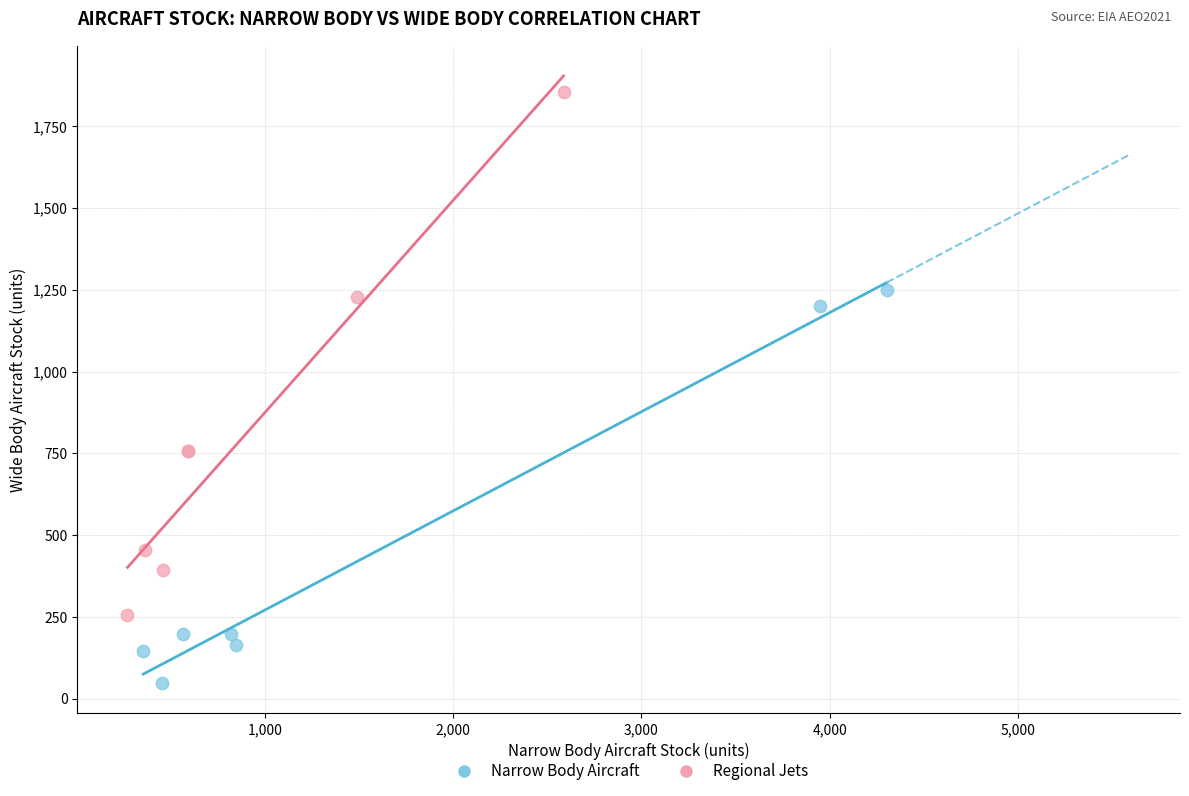

What are all the series names shown in the legend?

Narrow Body Aircraft, Regional Jets